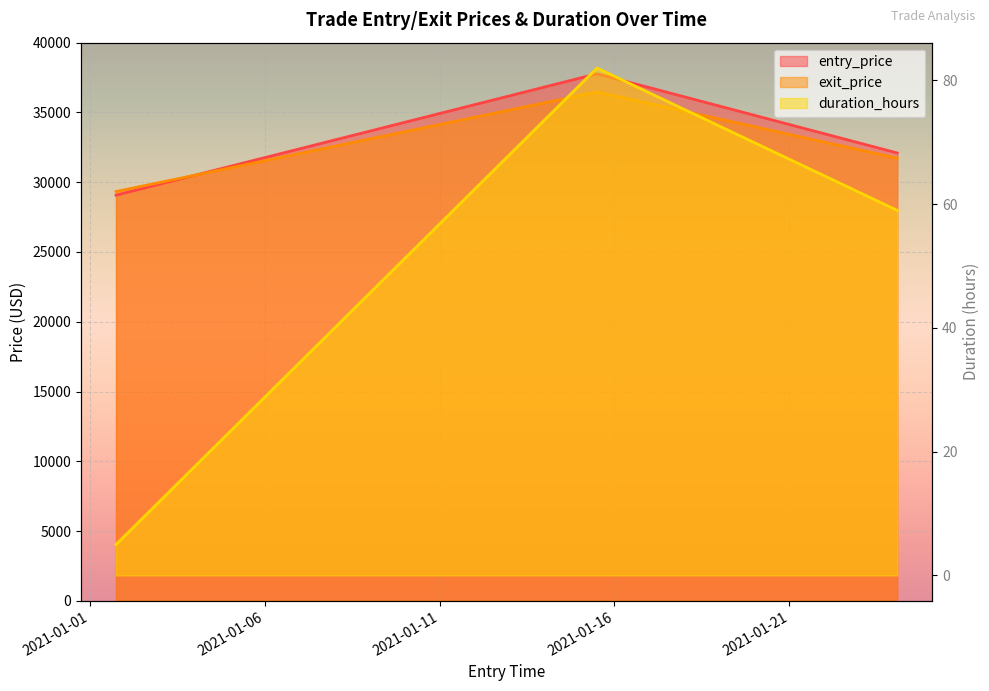

What is the label of the 3rd point from the left?

2021-01-24 02:00:00